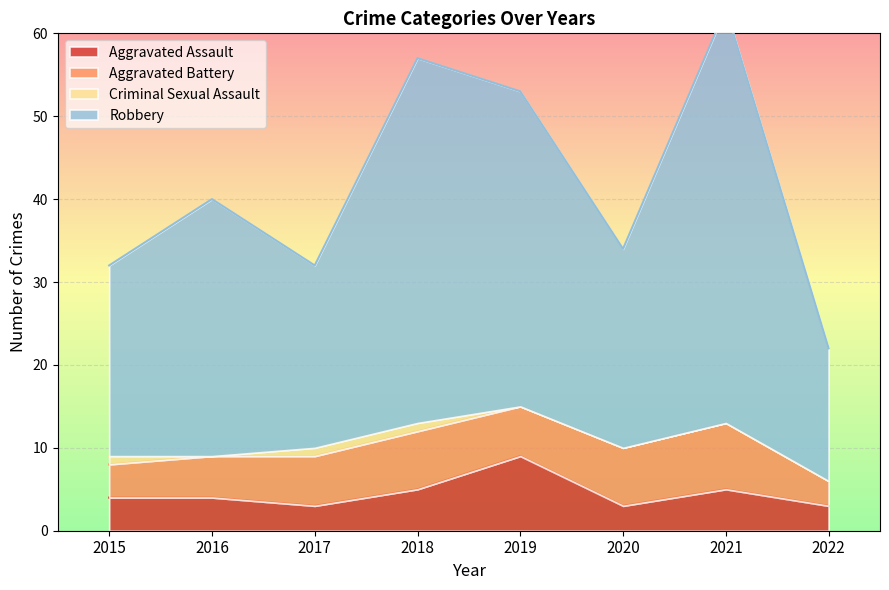

The Aggravated Assault series shows 6 at 2015. True or false?

False